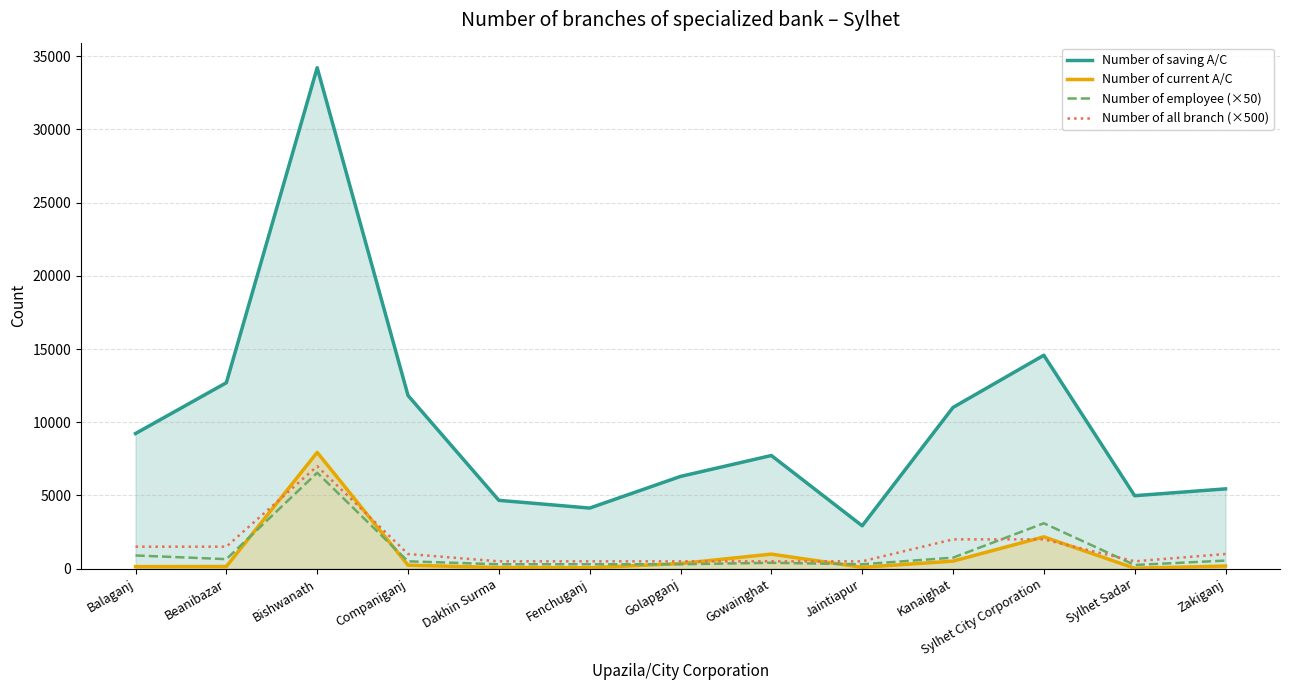

True or false: Number of saving A/C has a value of 1039 at Fenchuganj.

False